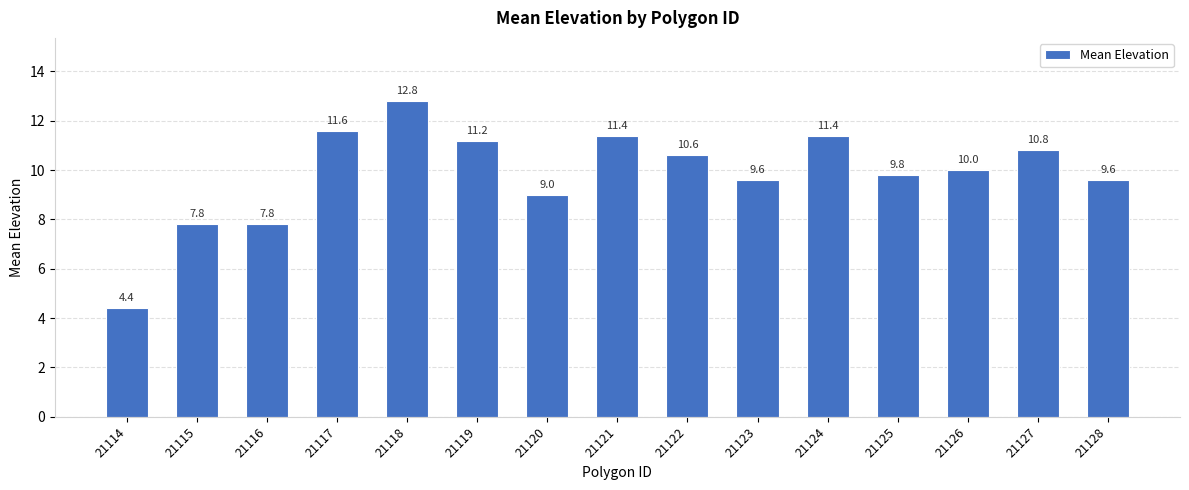

What is the difference between the values at 21123 and 21118?

3.2